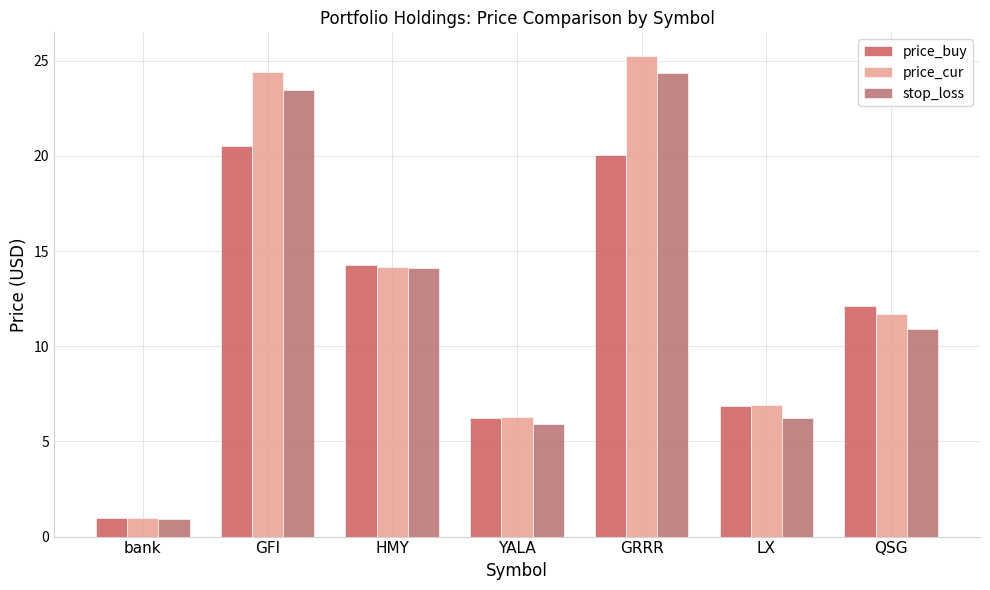

List the series in order of their peak value, highest first.

price_cur, stop_loss, price_buy